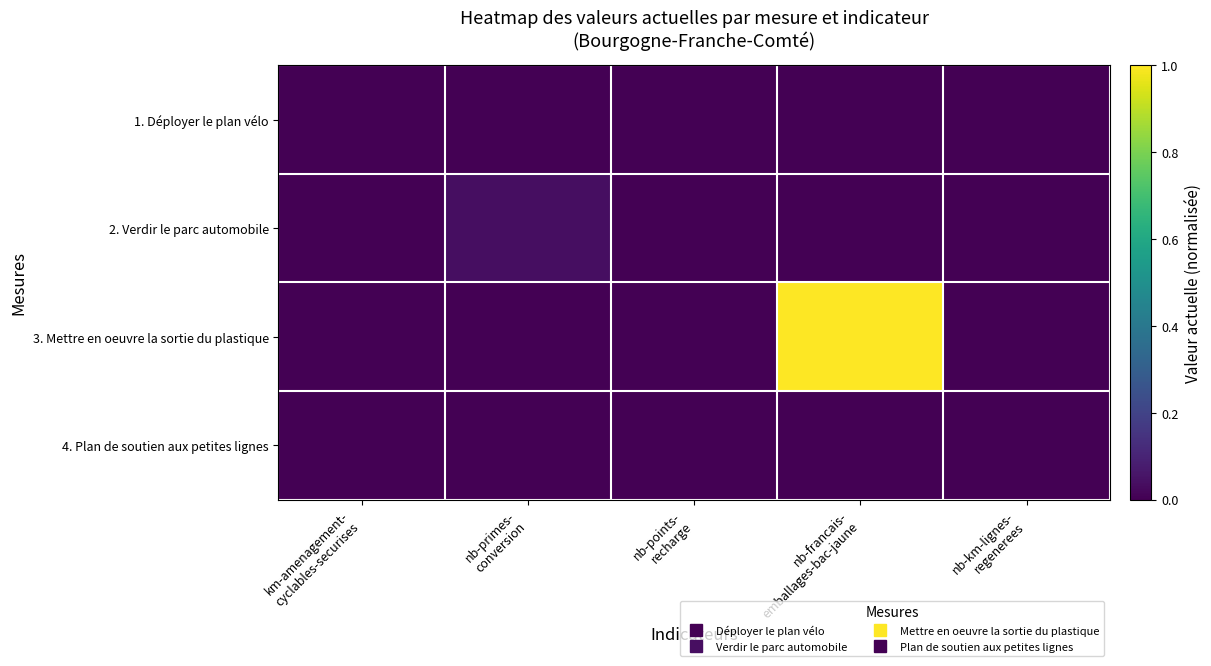

How many data points does each series have?

5